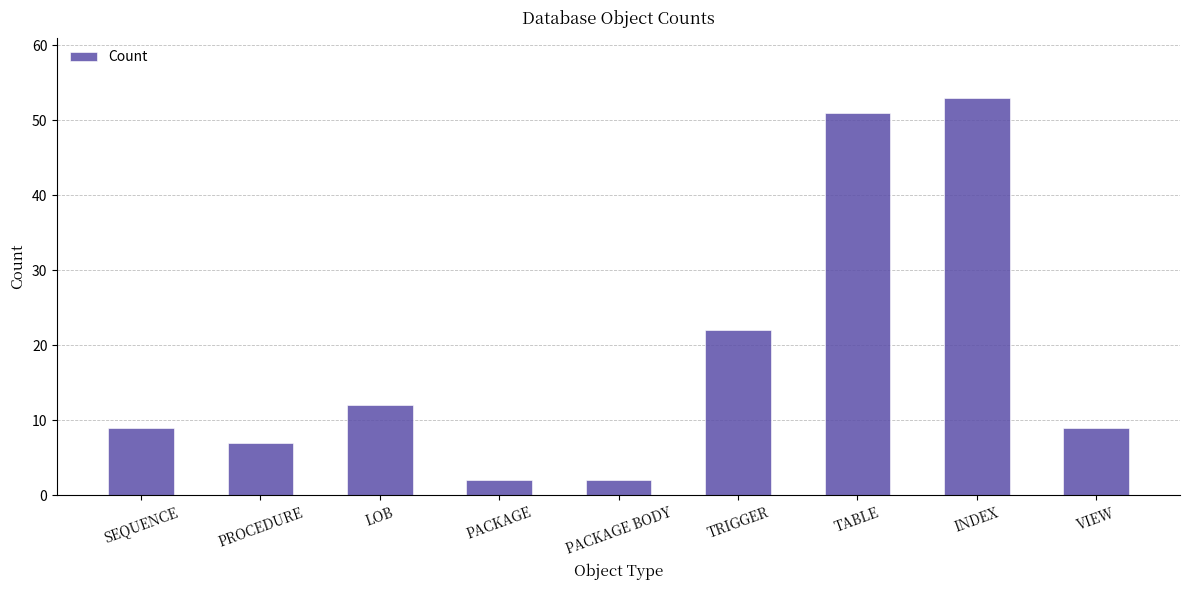

What is the change in value from TRIGGER to INDEX?

+31